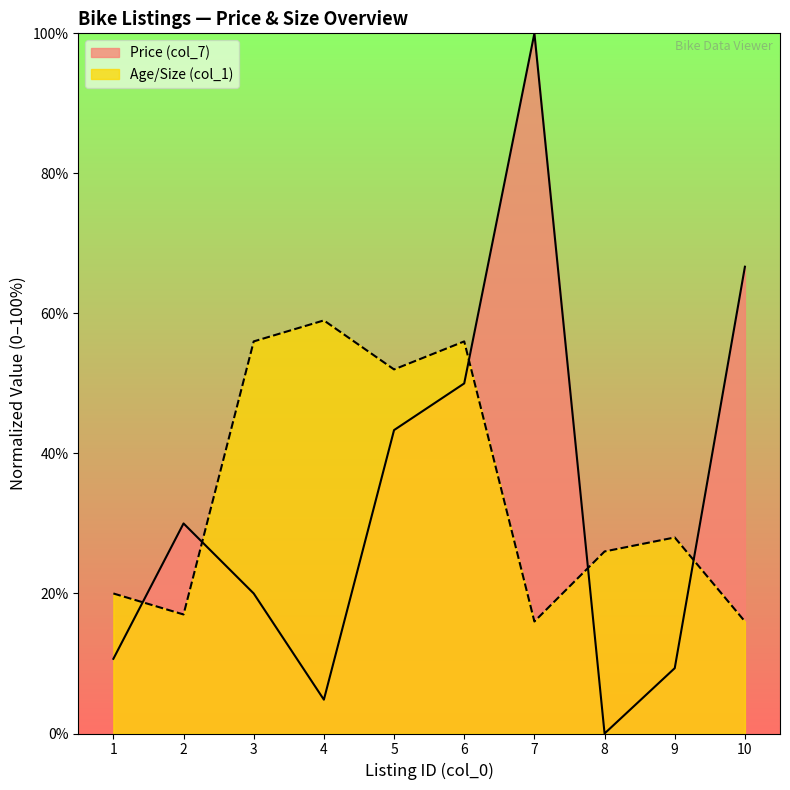

Rank the series at 4 from highest to lowest value.

Age/Size (col_1), Price (col_7)